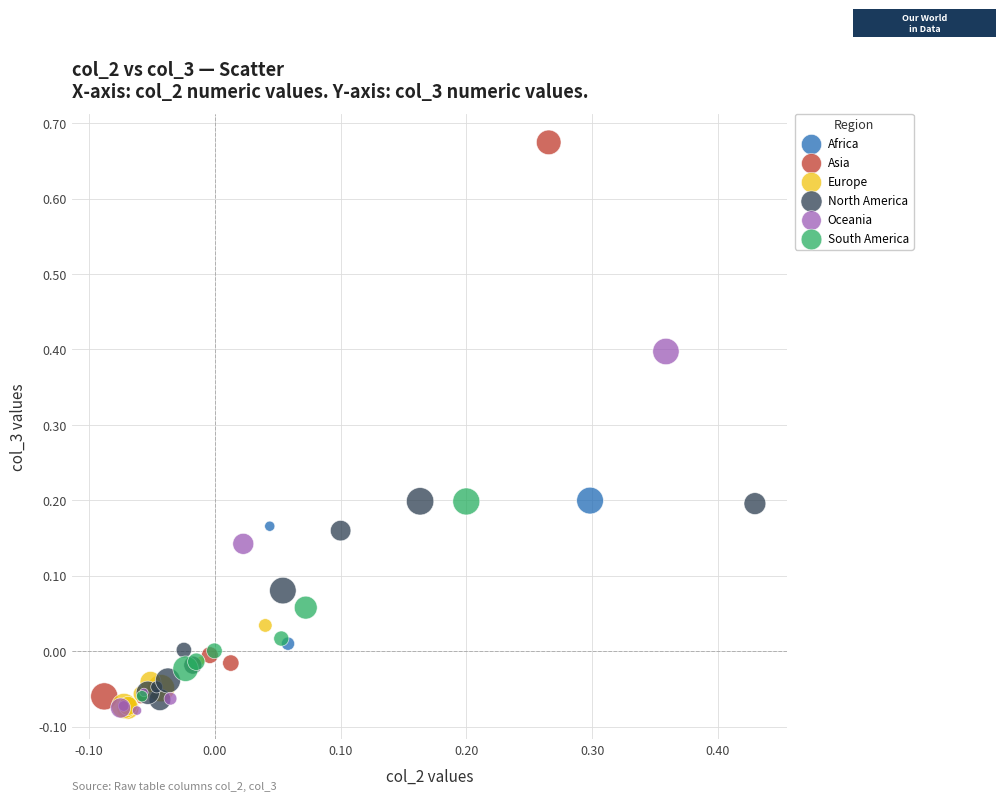

Which series contains the highest Y value?

Asia